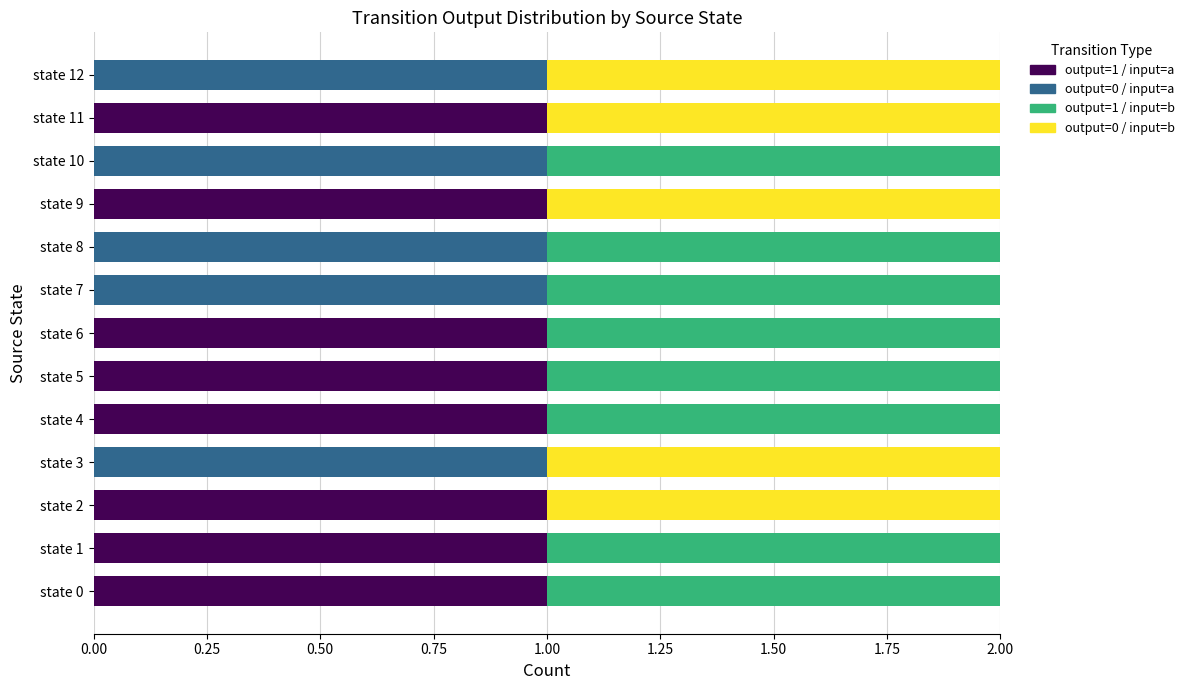

How many series are shown in this chart?

4